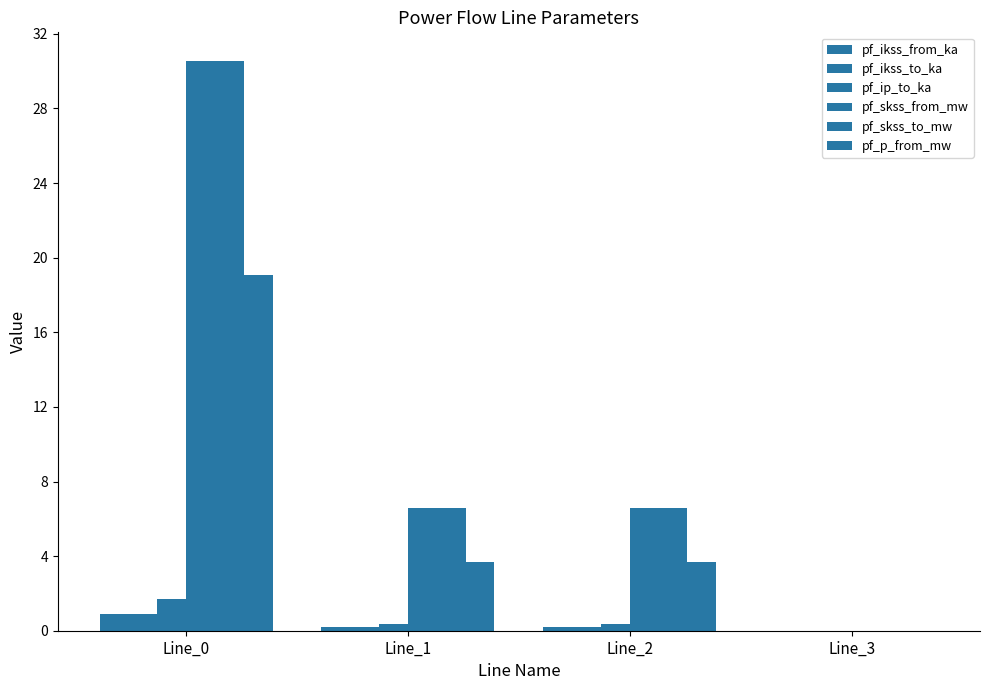

Reading left to right, extract all data points from this chart.

pf_ikss_from_ka: 0.9	0.2	0.2	0.0
pf_ikss_to_ka: 0.9	0.2	0.2	0.0
pf_ip_to_ka: 1.7	0.4	0.4	0.0
pf_skss_from_mw: 30.6	6.6	6.6	0.0
pf_skss_to_mw: 30.6	6.6	6.6	0.0
pf_p_from_mw: 19.1	3.7	3.7	0.0